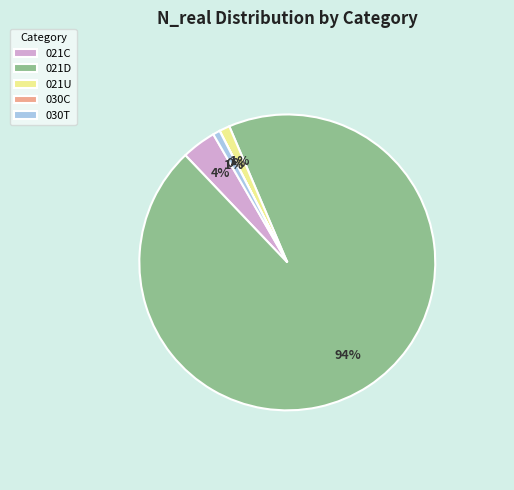

To the nearest percent, what portion does 021C represent?

4%